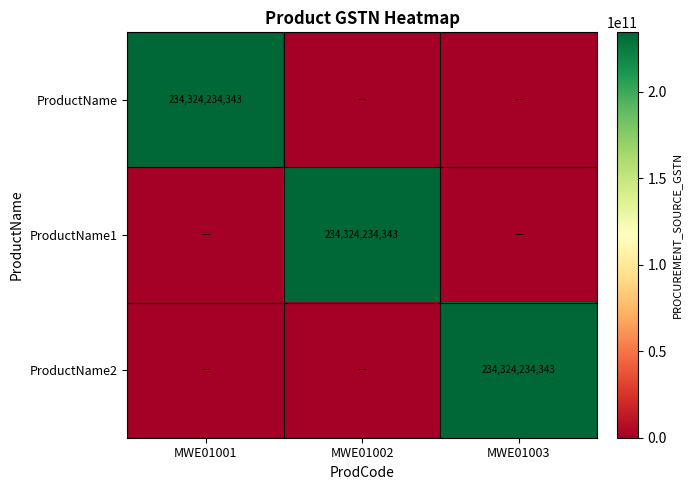

The ProductName1 series shows 234324234343 at MWE01002. True or false?

True